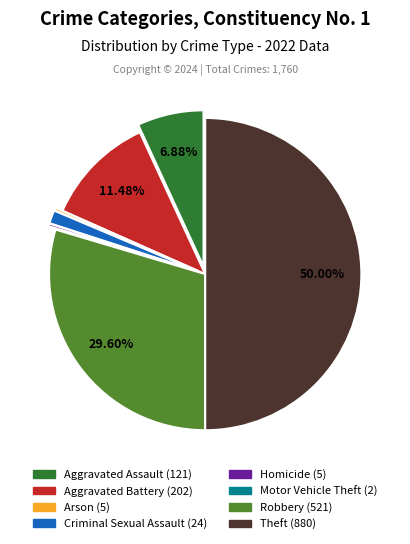

What portion of the pie excludes Theft?

50.0%